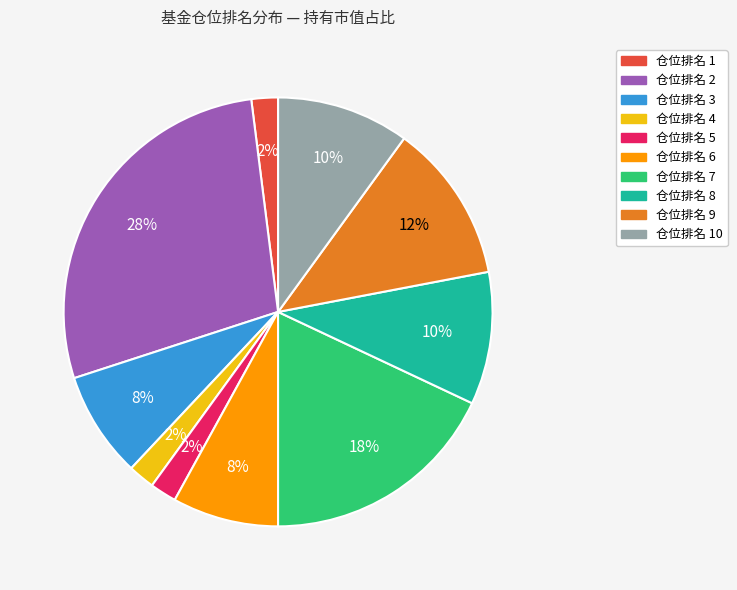

To the nearest percent, what is the average slice percentage?

10%